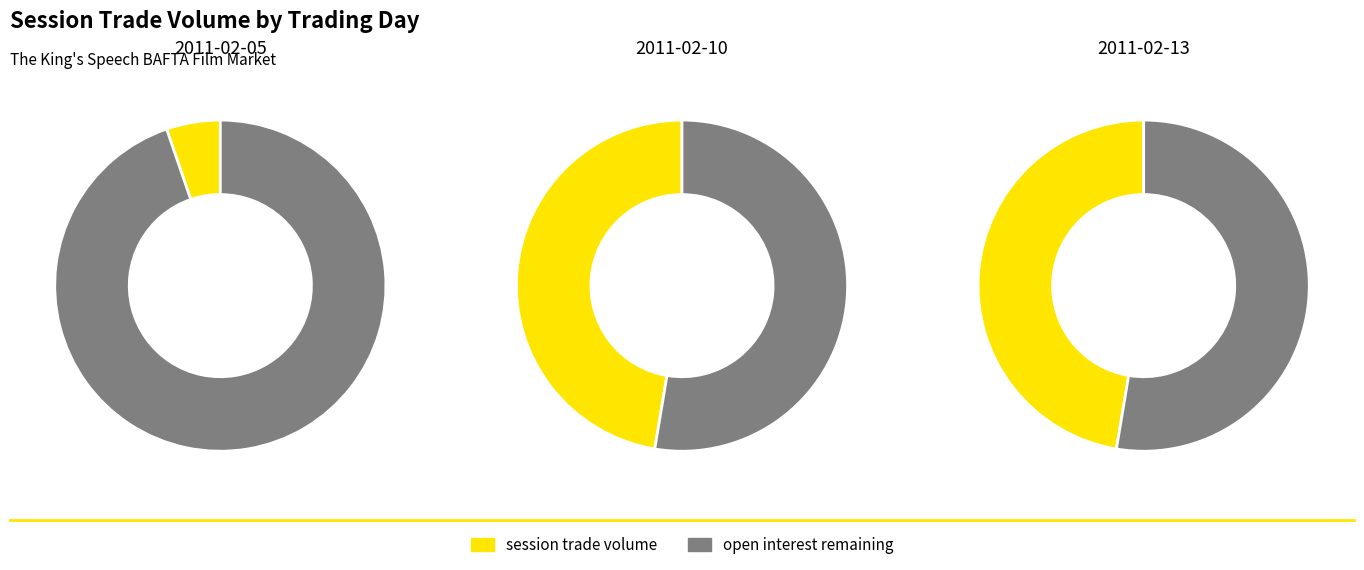

The 2011-02-08 slice represents 10% of the pie. True or false?

False